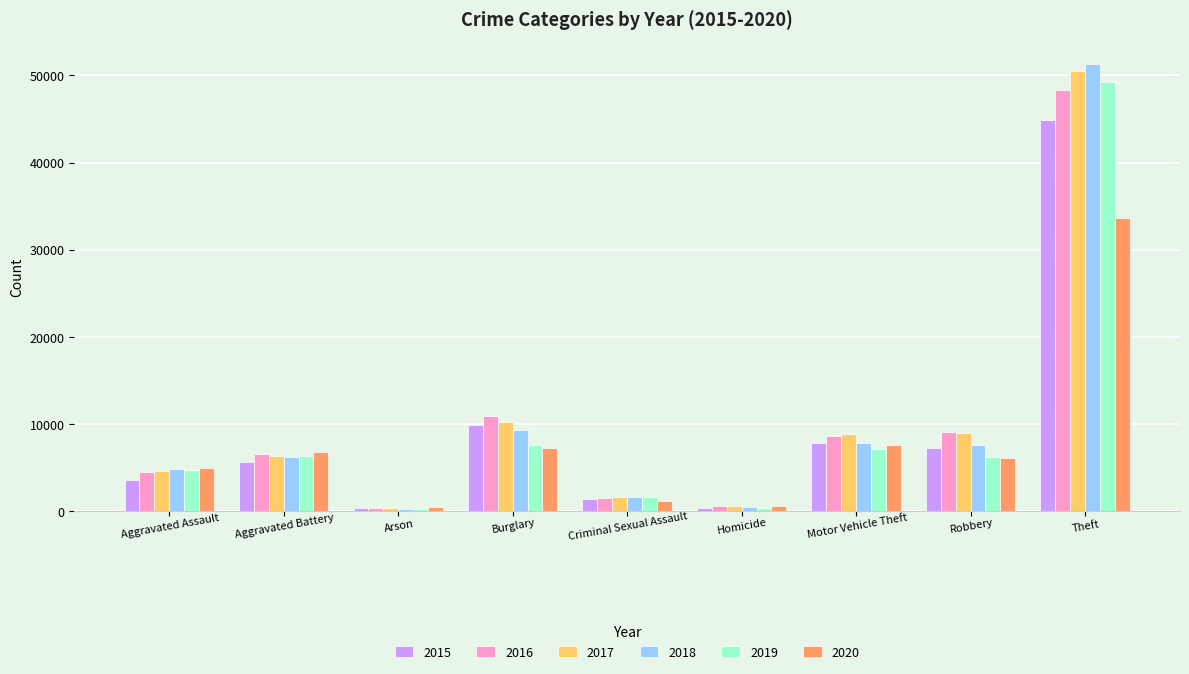

What is the value of the 2019 bar at the 2nd from the left?

6299